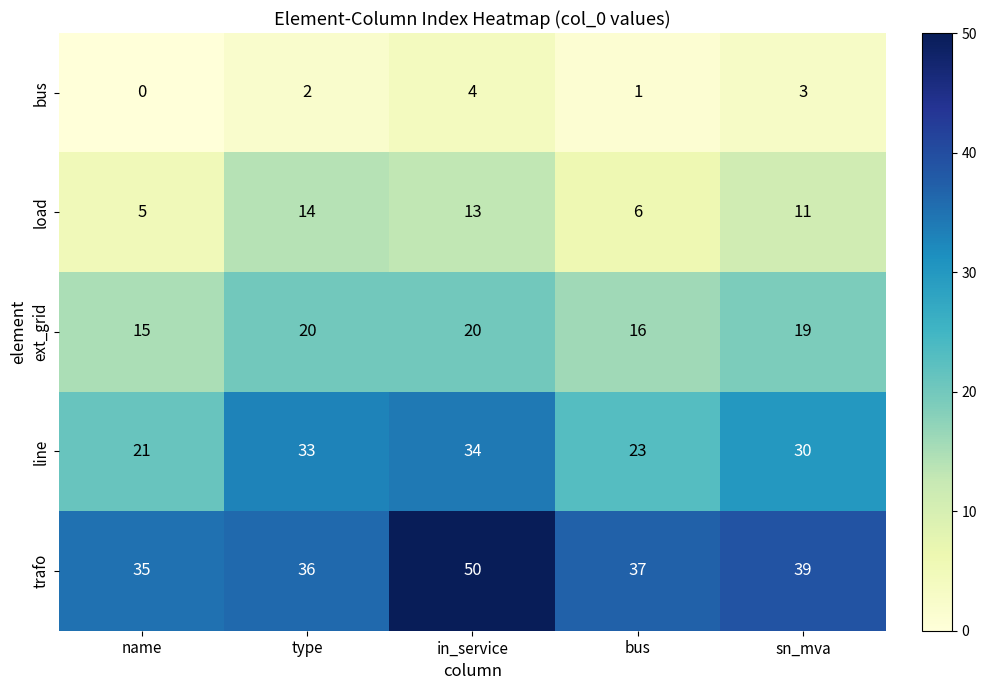

What is the difference between the maximum and minimum values in the ext_grid series?

5